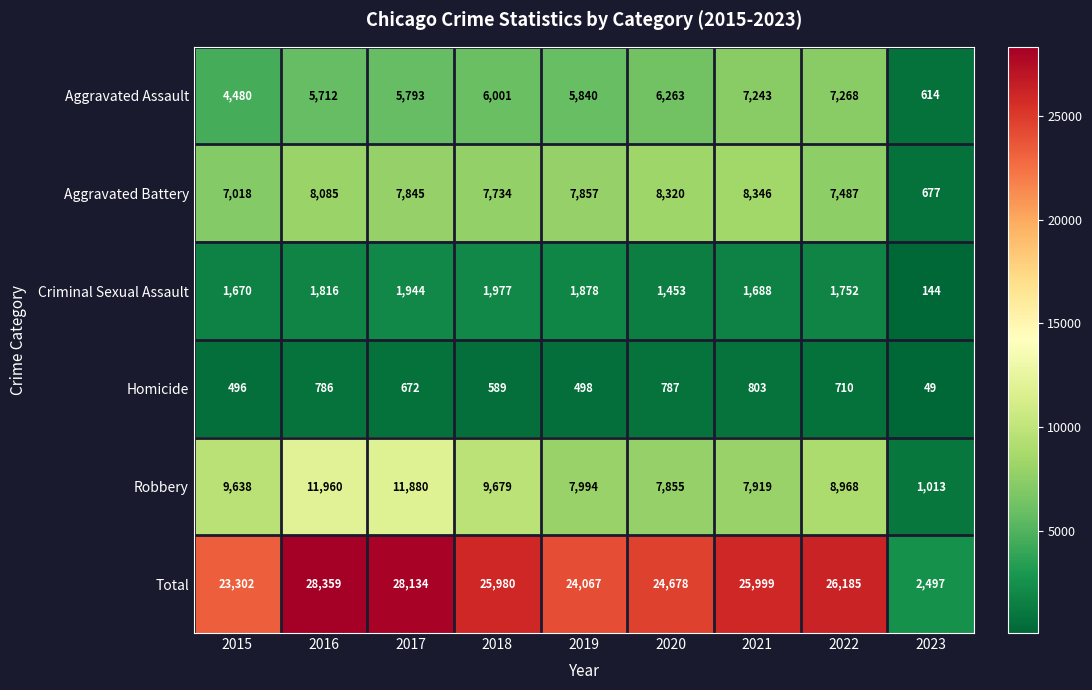

What is the difference between the highest and lowest values at 2018?

25391